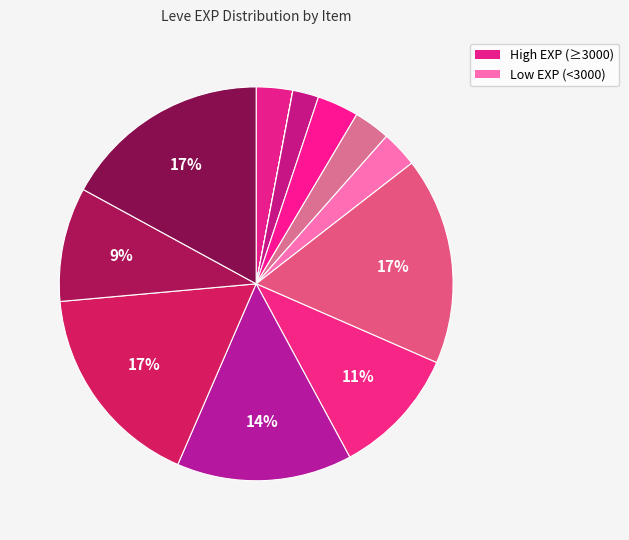

Is there any slice that represents more than half of the pie?

No